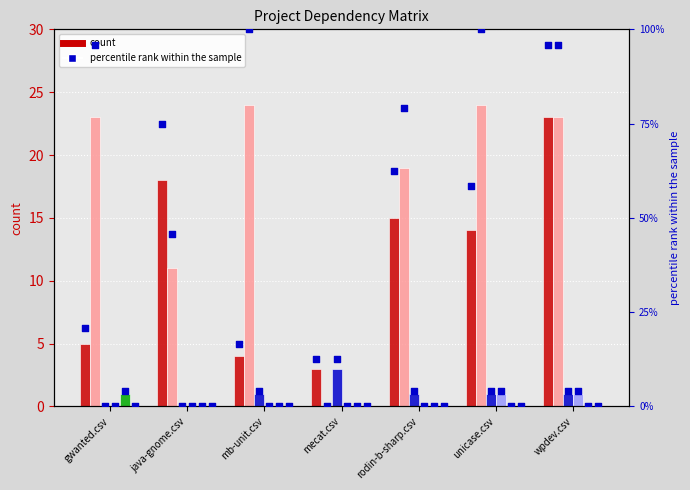

At how many categories does at least one series exceed 17?

6